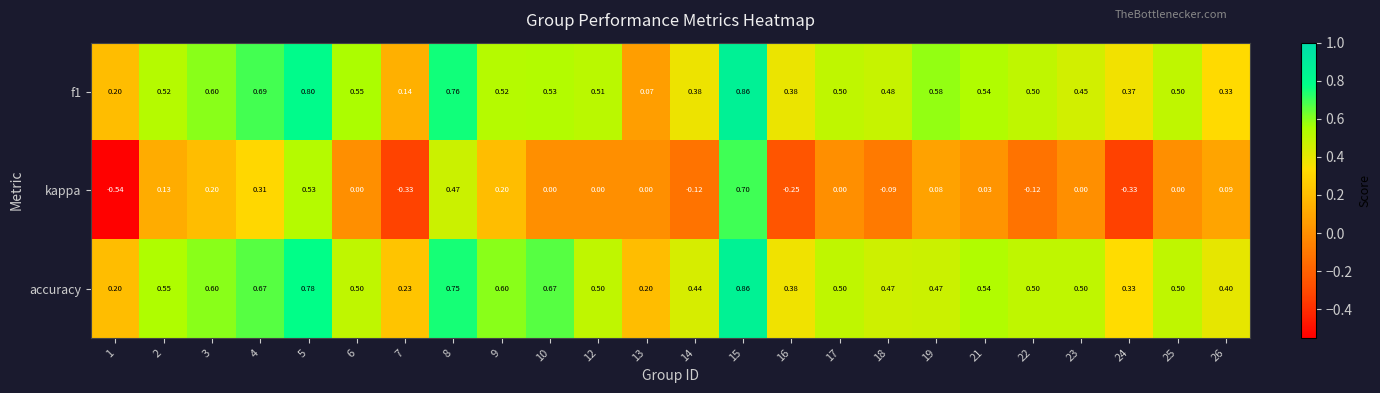

Is the value of f1 at 24 greater than the value of accuracy at 5?

No